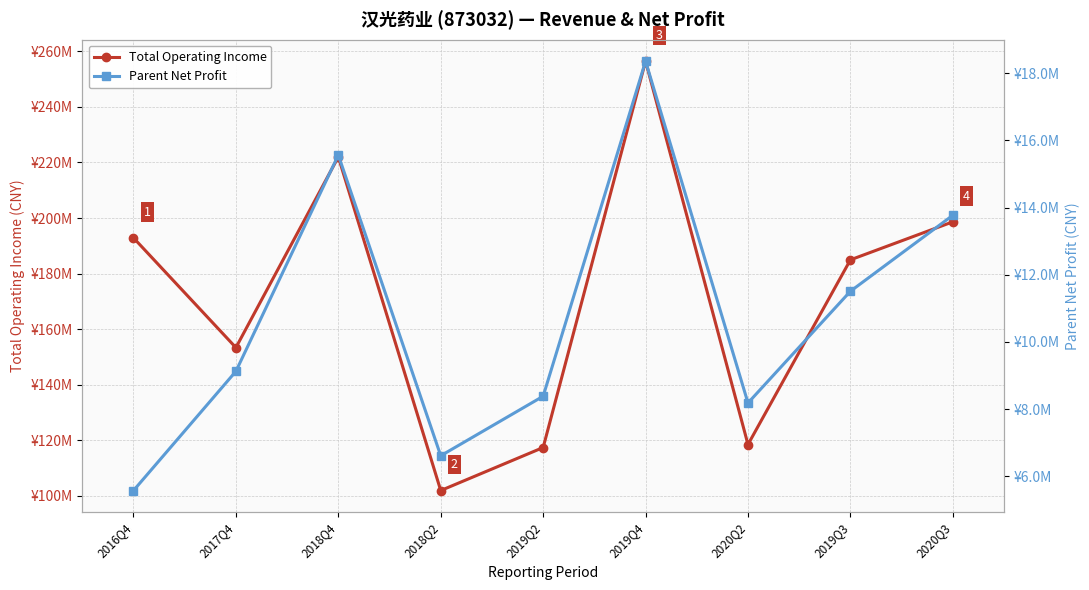

What is the label of the 5th point from the left?

2019Q2